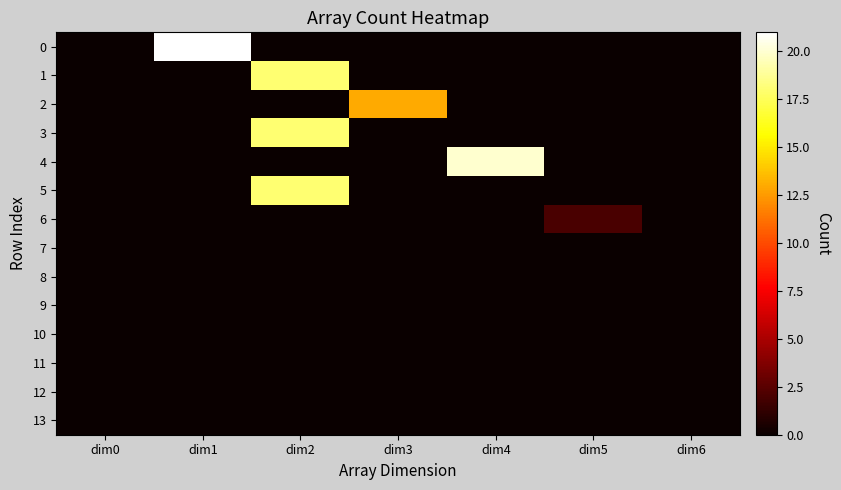

Reading right to left, extract all data points from this chart.

0: dim6=0	dim5=0	dim4=0	dim3=0	dim2=0	dim1=21	dim0=0
1: dim6=0	dim5=0	dim4=0	dim3=0	dim2=18	dim1=0	dim0=0
2: dim6=0	dim5=0	dim4=0	dim3=13	dim2=0	dim1=0	dim0=0
3: dim6=0	dim5=0	dim4=0	dim3=0	dim2=18	dim1=0	dim0=0
4: dim6=0	dim5=0	dim4=20	dim3=0	dim2=0	dim1=0	dim0=0
5: dim6=0	dim5=0	dim4=0	dim3=0	dim2=18	dim1=0	dim0=0
6: dim6=0	dim5=2	dim4=0	dim3=0	dim2=0	dim1=0	dim0=0
7: dim6=0	dim5=0	dim4=0	dim3=0	dim2=0	dim1=0	dim0=0
8: dim6=0	dim5=0	dim4=0	dim3=0	dim2=0	dim1=0	dim0=0
9: dim6=0	dim5=0	dim4=0	dim3=0	dim2=0	dim1=0	dim0=0
10: dim6=0	dim5=0	dim4=0	dim3=0	dim2=0	dim1=0	dim0=0
11: dim6=0	dim5=0	dim4=0	dim3=0	dim2=0	dim1=0	dim0=0
12: dim6=0	dim5=0	dim4=0	dim3=0	dim2=0	dim1=0	dim0=0
13: dim6=0	dim5=0	dim4=0	dim3=0	dim2=0	dim1=0	dim0=0